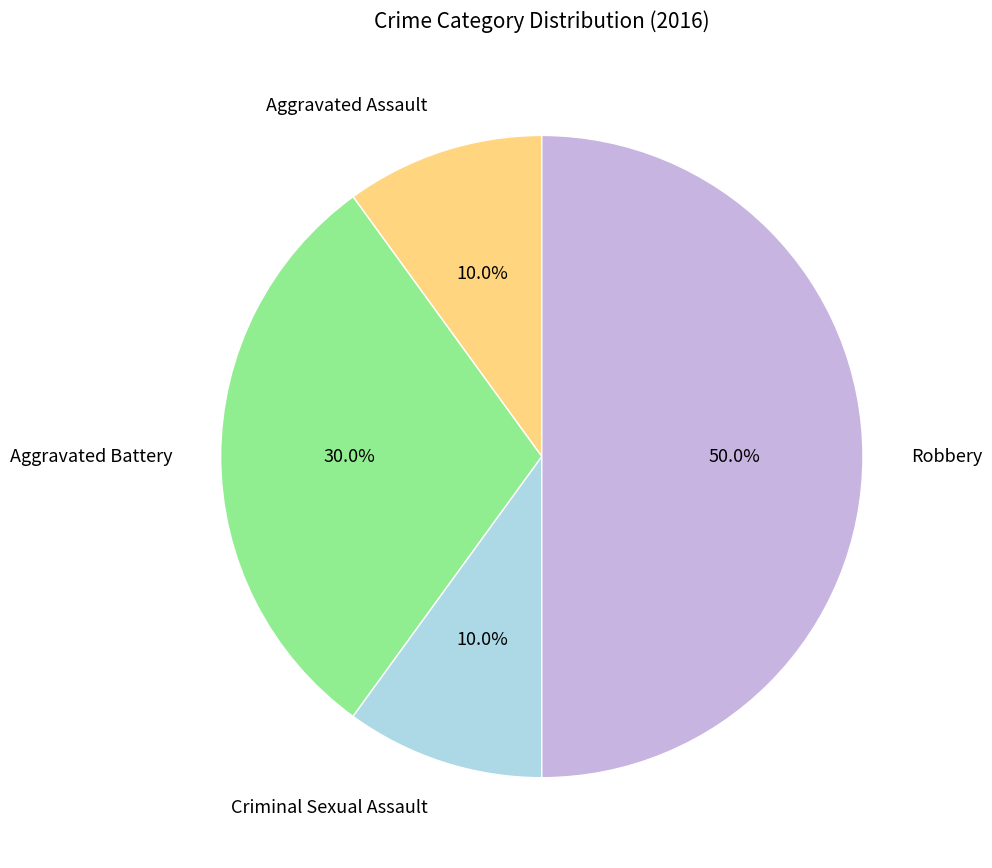

To the nearest percent, what is the difference between the largest and smallest slice percentages?

40%